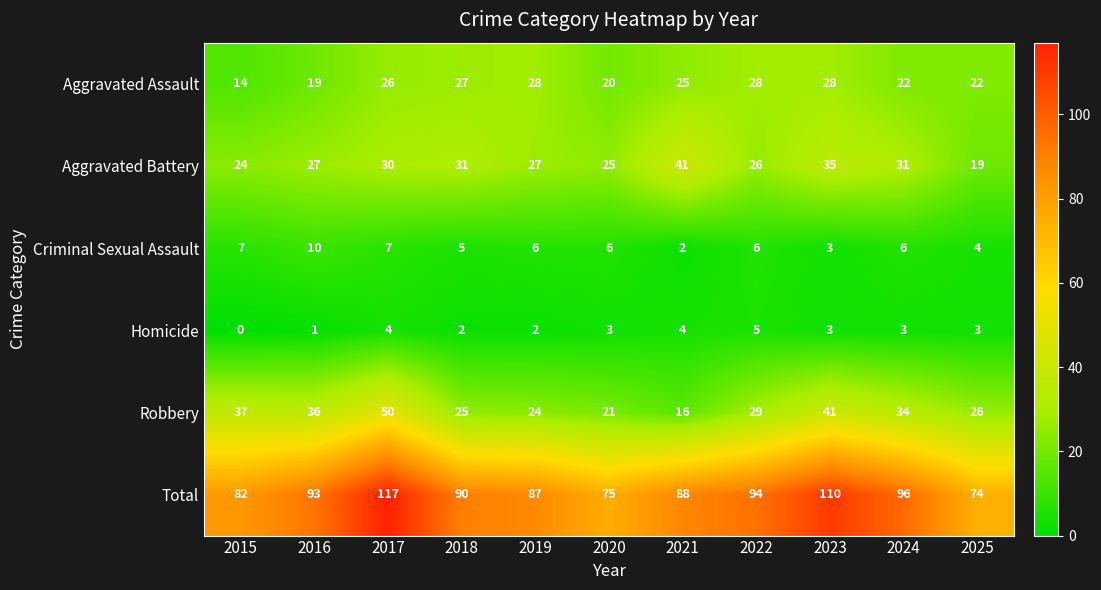

What is the spread (max minus min) of values at 2022?

89